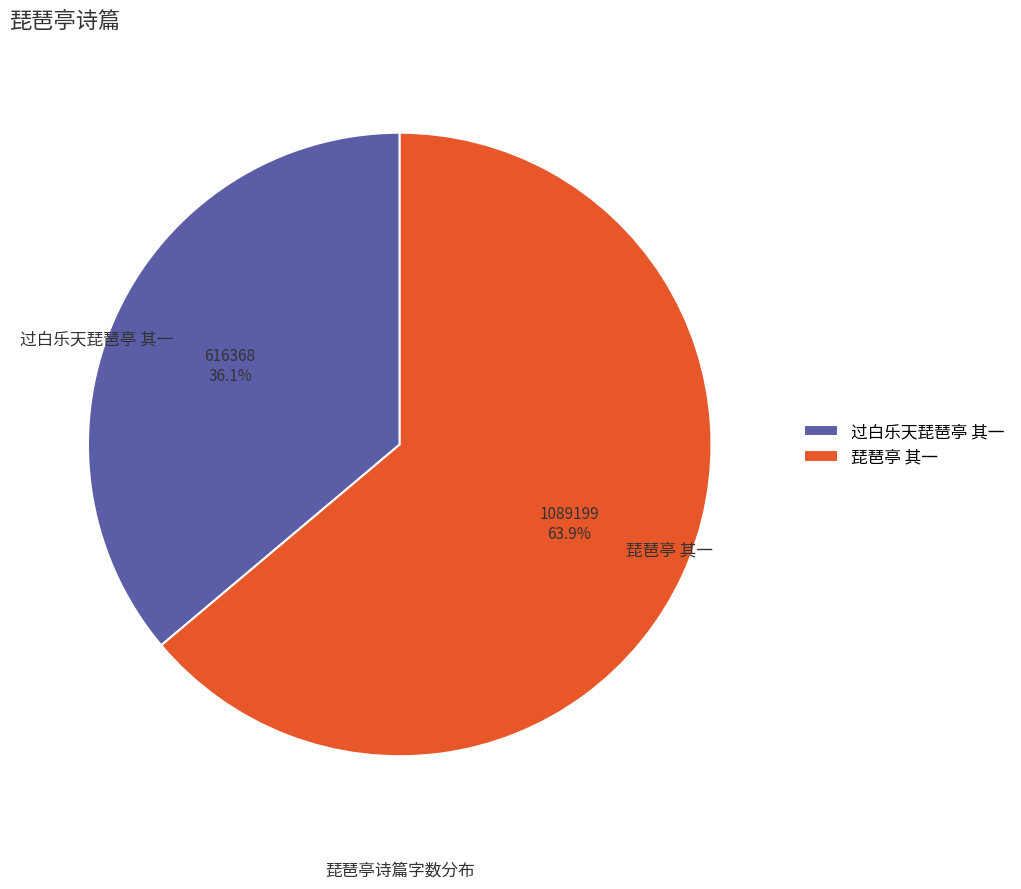

Is the sum of 琵琶亭 其一 and 过白乐天琵琶亭 其一 greater than half?

Yes